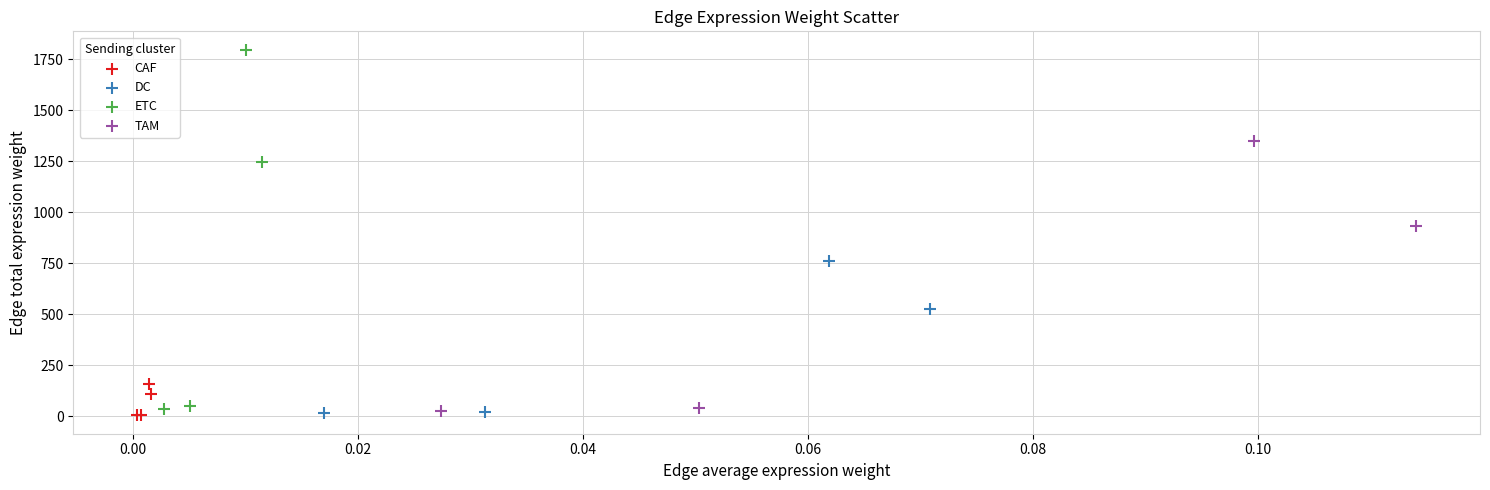

Which series contains the highest Y value?

ETC